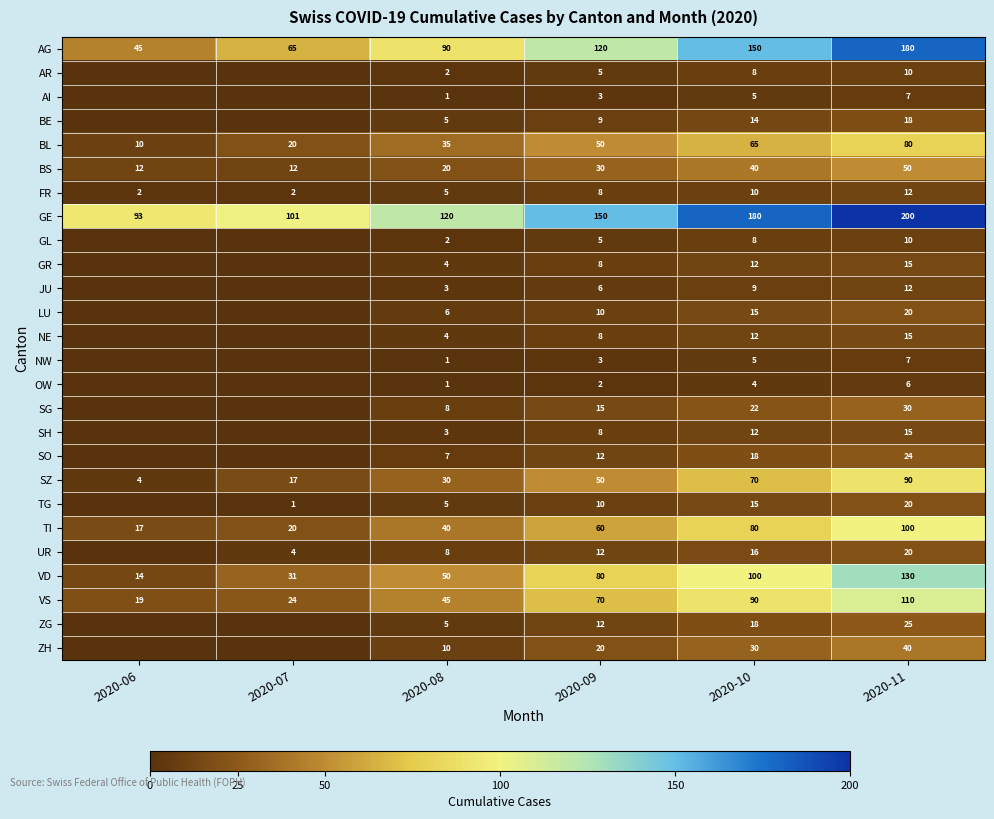

What is the difference between the NW values at 2020-11 and 2020-08?

6